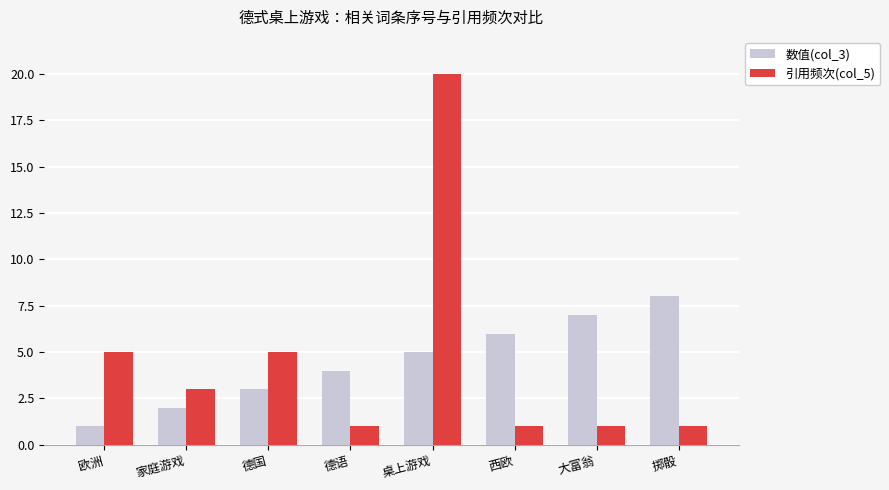

Reading left to right, transcribe all the data shown in this chart.

数值(col_3): 1	2	3	4	5	6	7	8
引用频次(col_5): 5	3	5	1	20	1	1	1